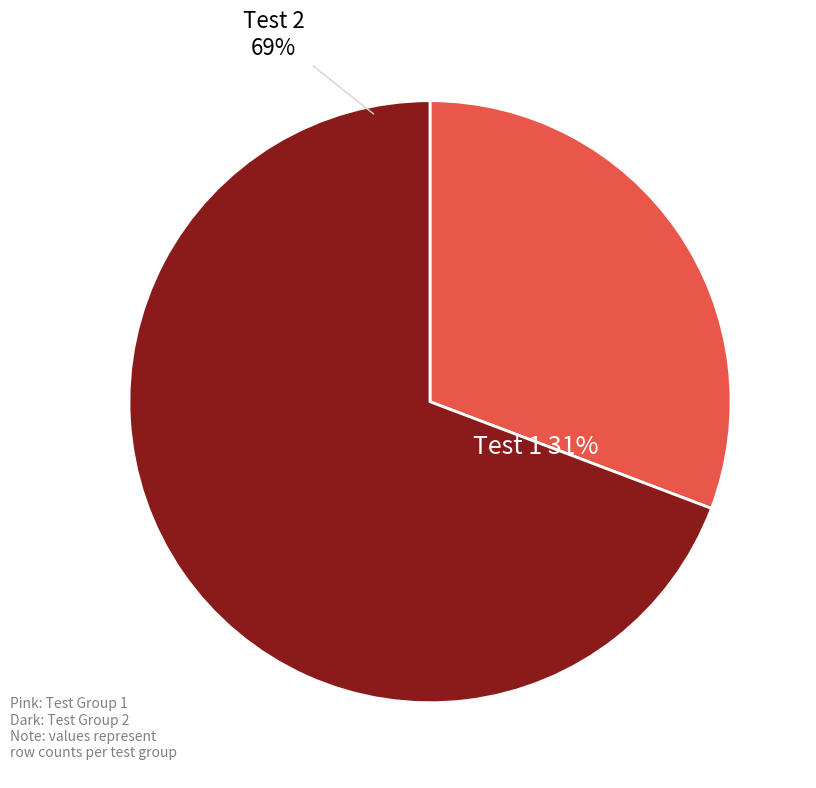

Which slice is the largest?

Test 2